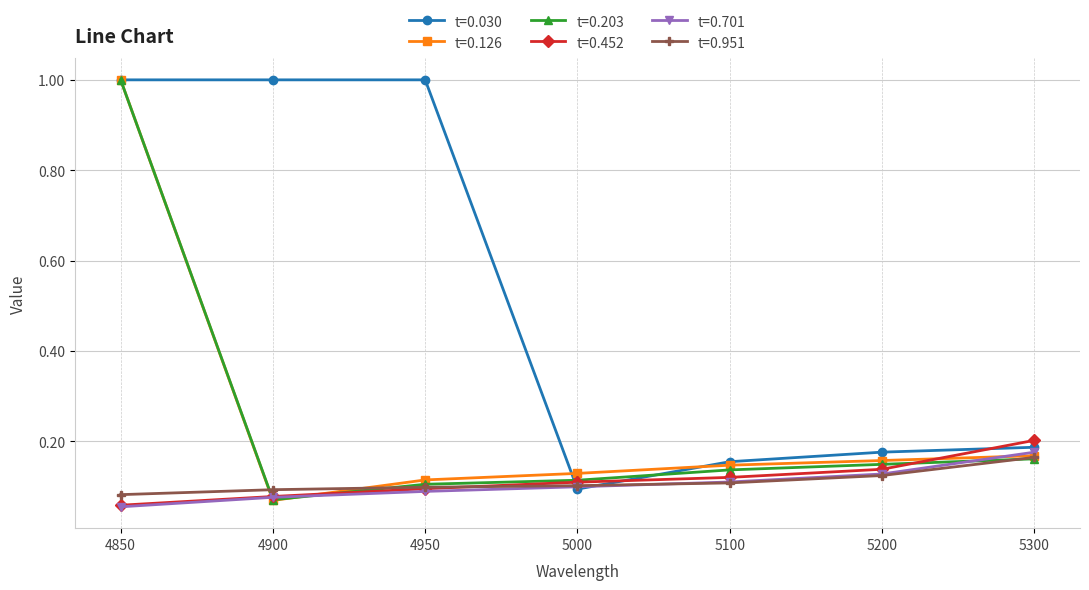

Which category has the lowest value in the t=0.701 series?

4850